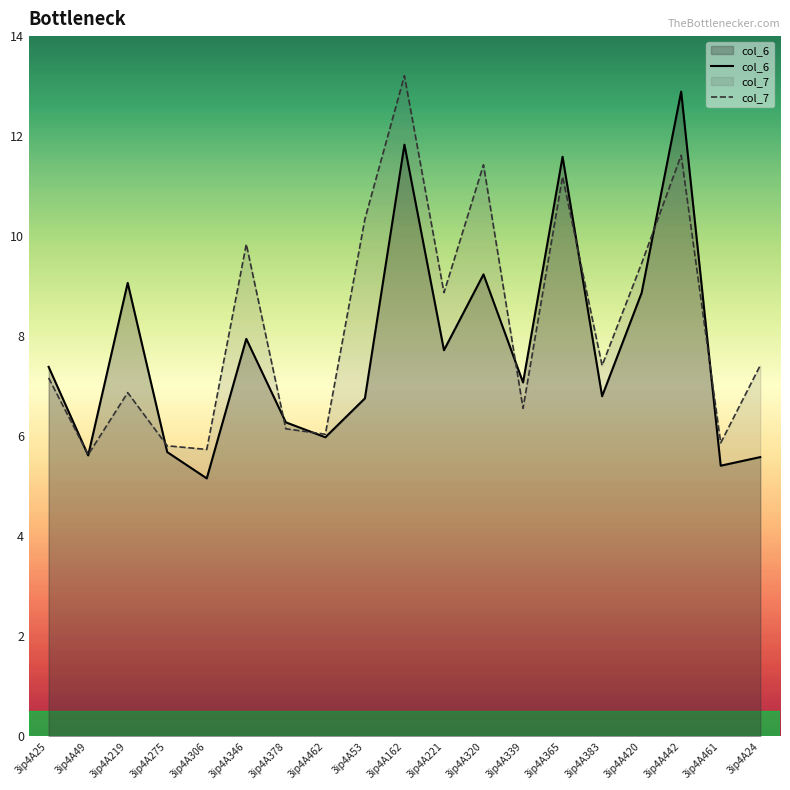

Which category has the lowest value across all series?

3ip4A306